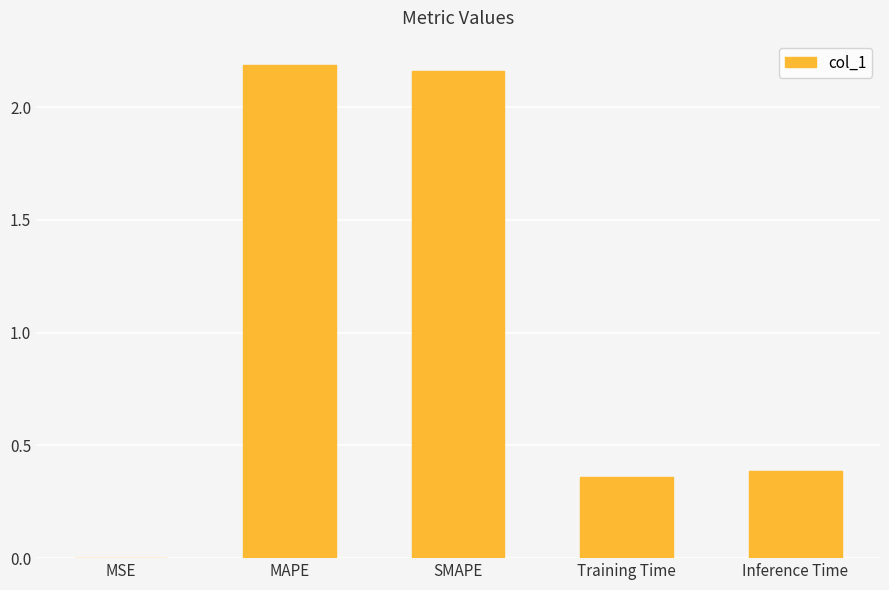

Does the chart contain stacked bars?

No